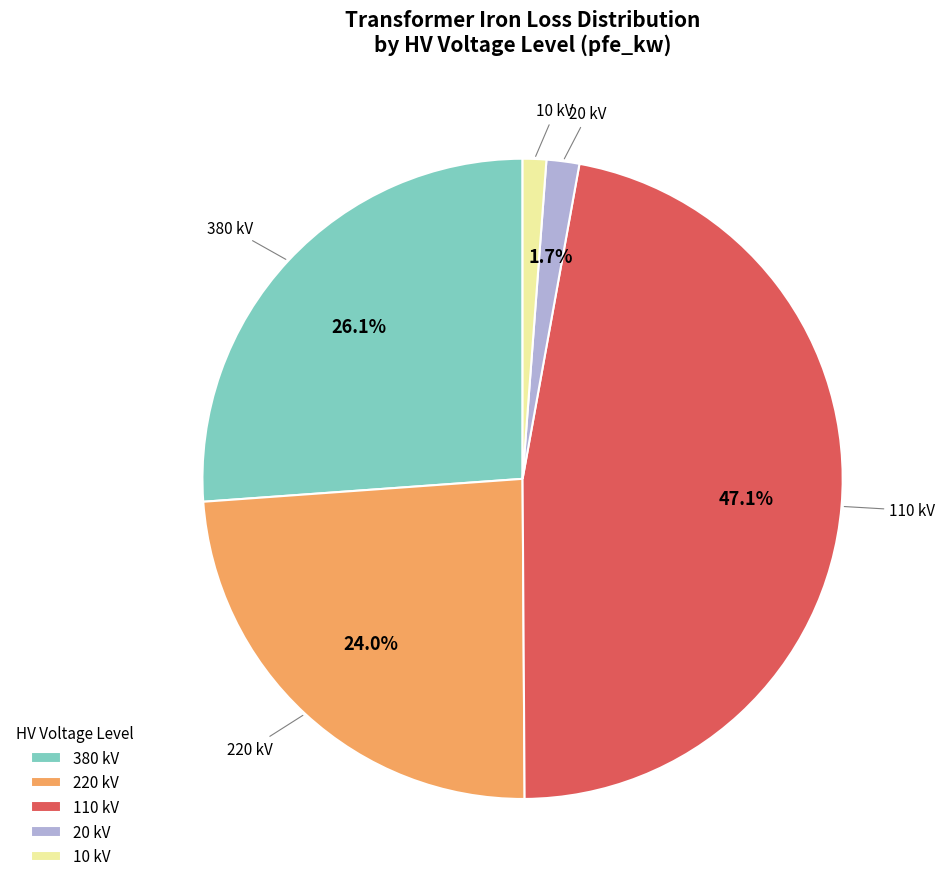

Approximately how many times larger is the value at 10 kV compared to 20 kV?

0.7